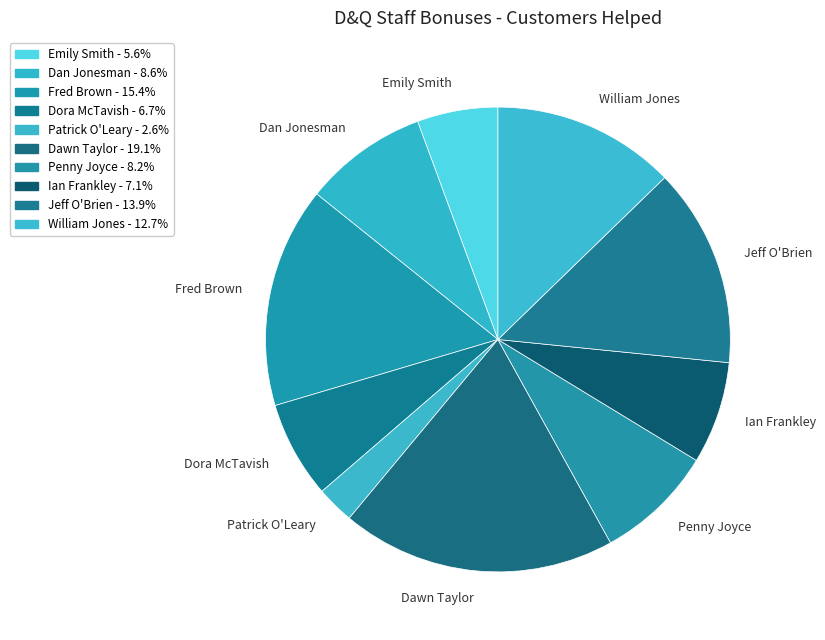

Is it true that Patrick O'Leary is 3% of the pie?

True